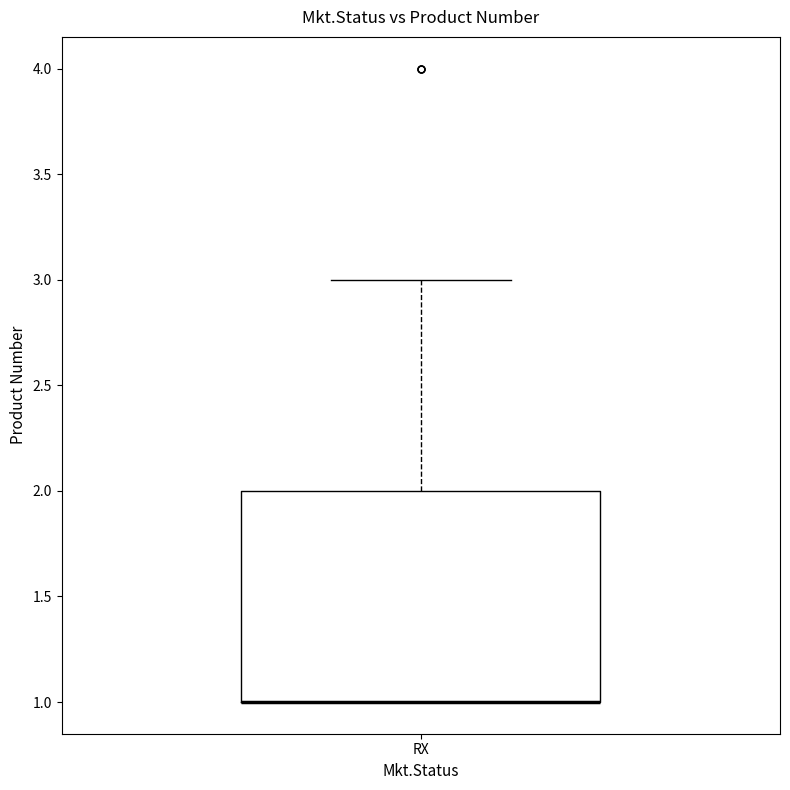

Where is the lower edge of the box for RX on the y-axis? The values are not printed on the chart, so give them approximately, as read against the axis.

1